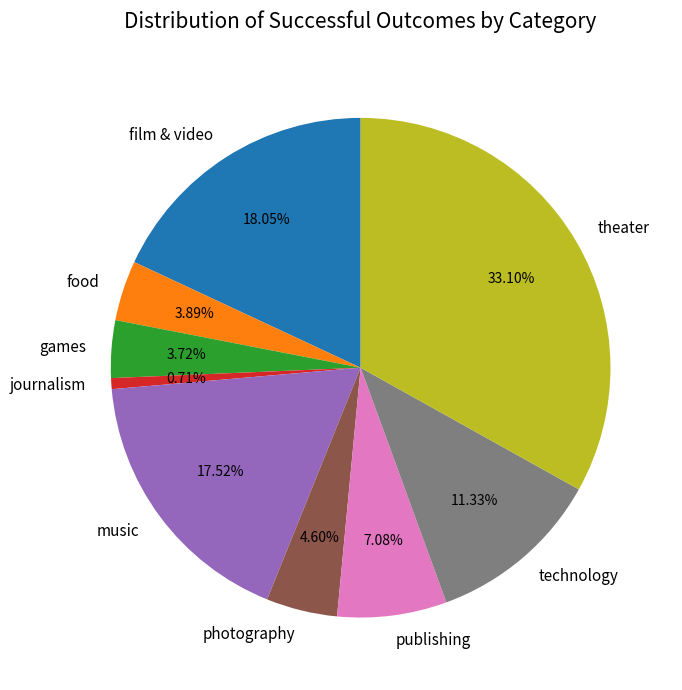

To the nearest percent, what portion does food represent?

4%